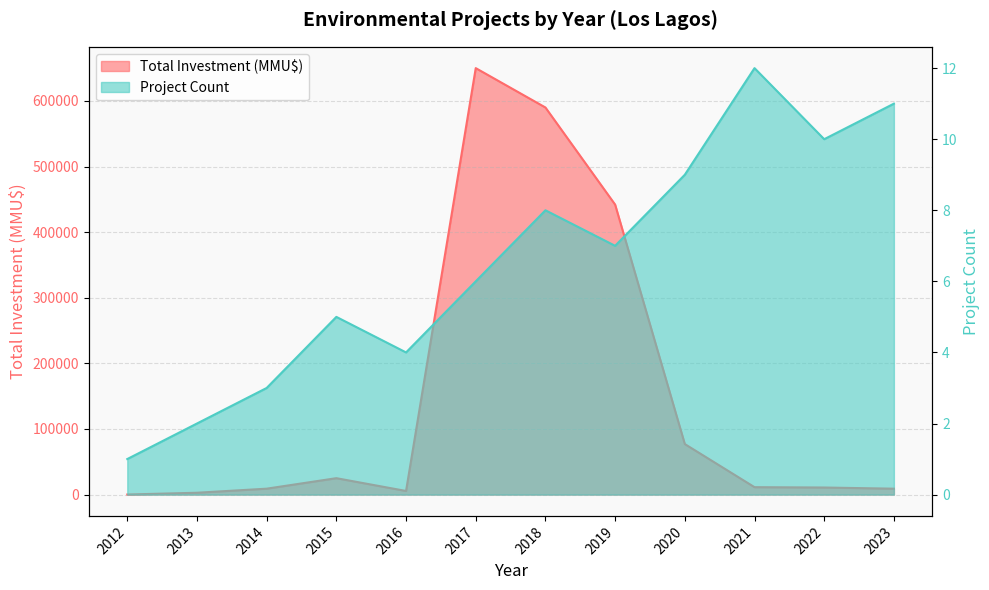

At how many categories does at least one series exceed 614027?

1